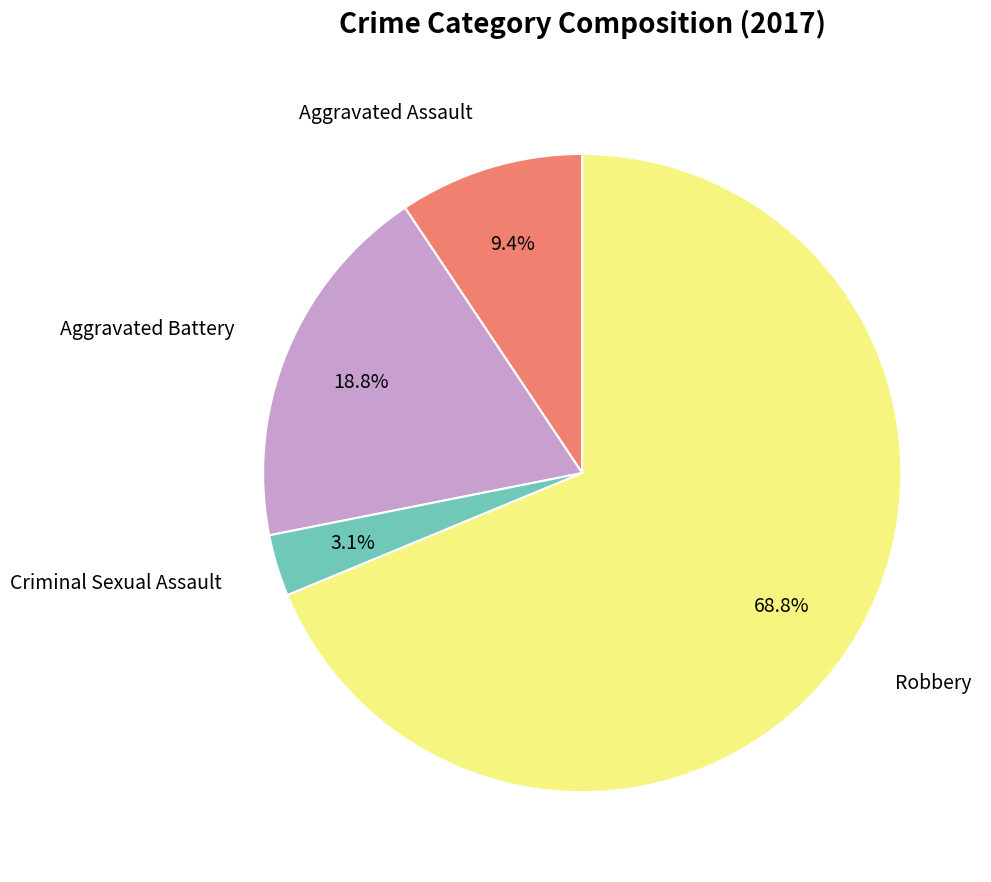

Does any single category account for the majority?

Yes